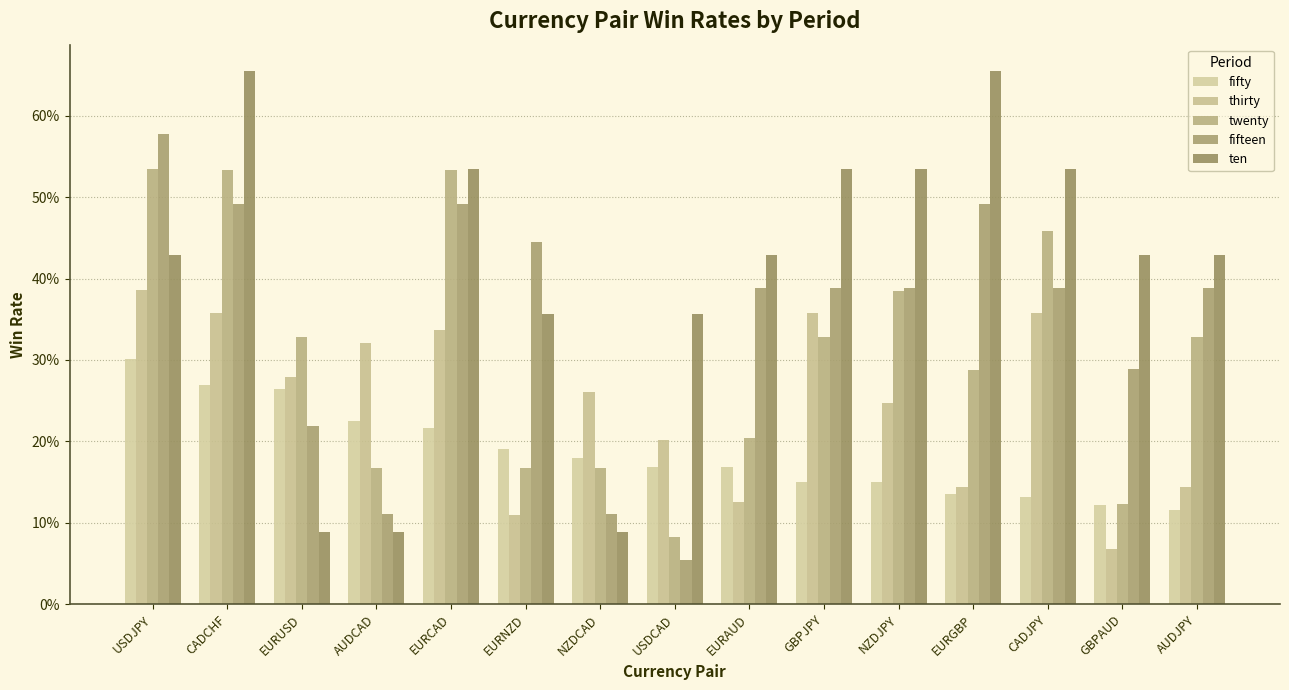

At which category is the sum across all series the highest?

CADCHF